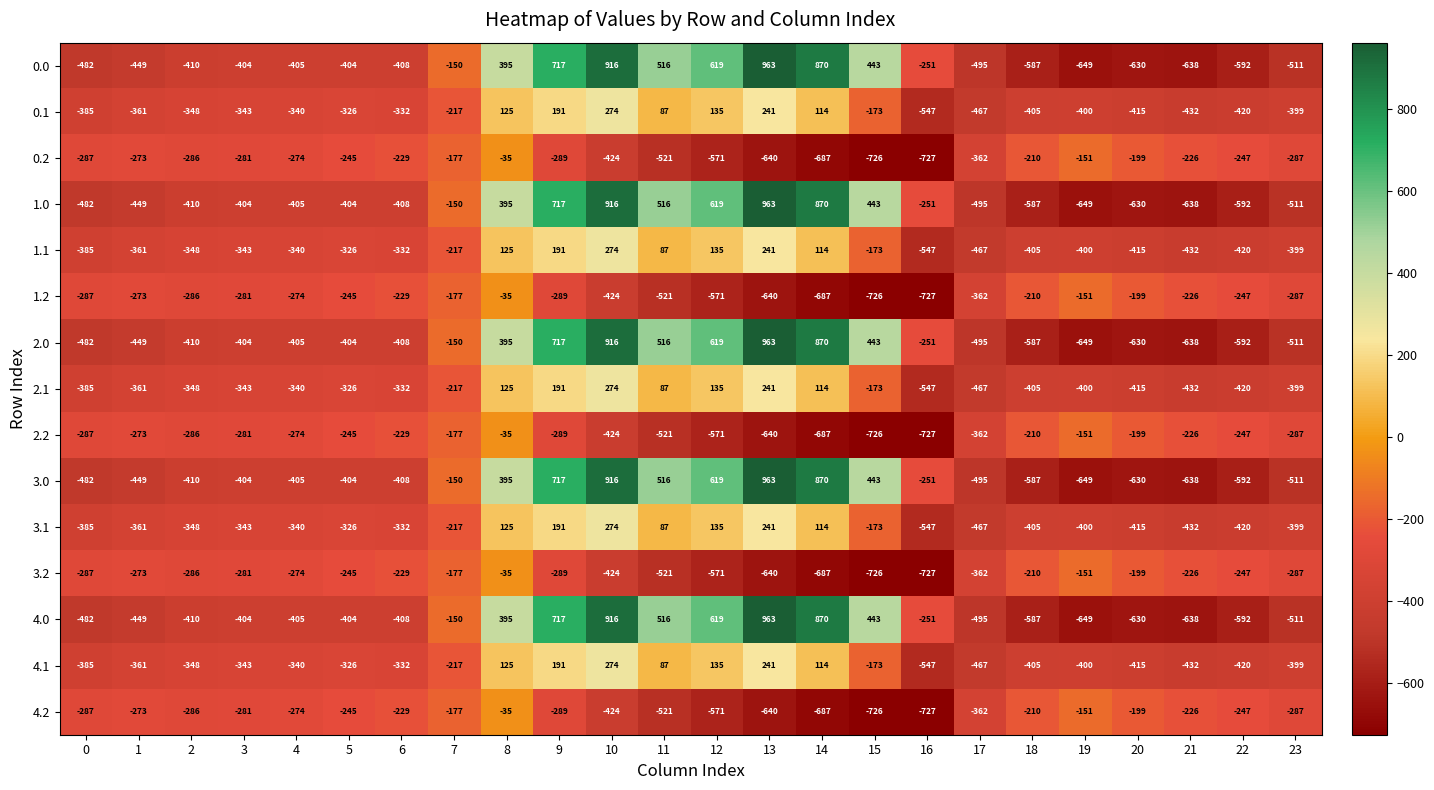

At which label is 0.2 closest to -381?

17